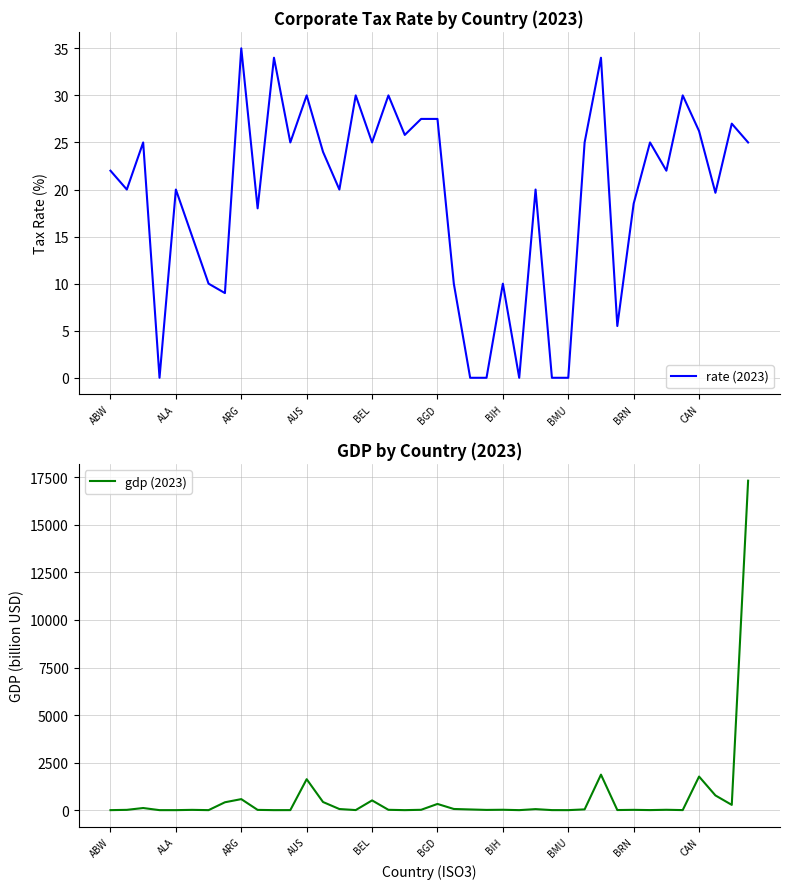

What is the approximate value of gdp (2023) at 35?

2.2